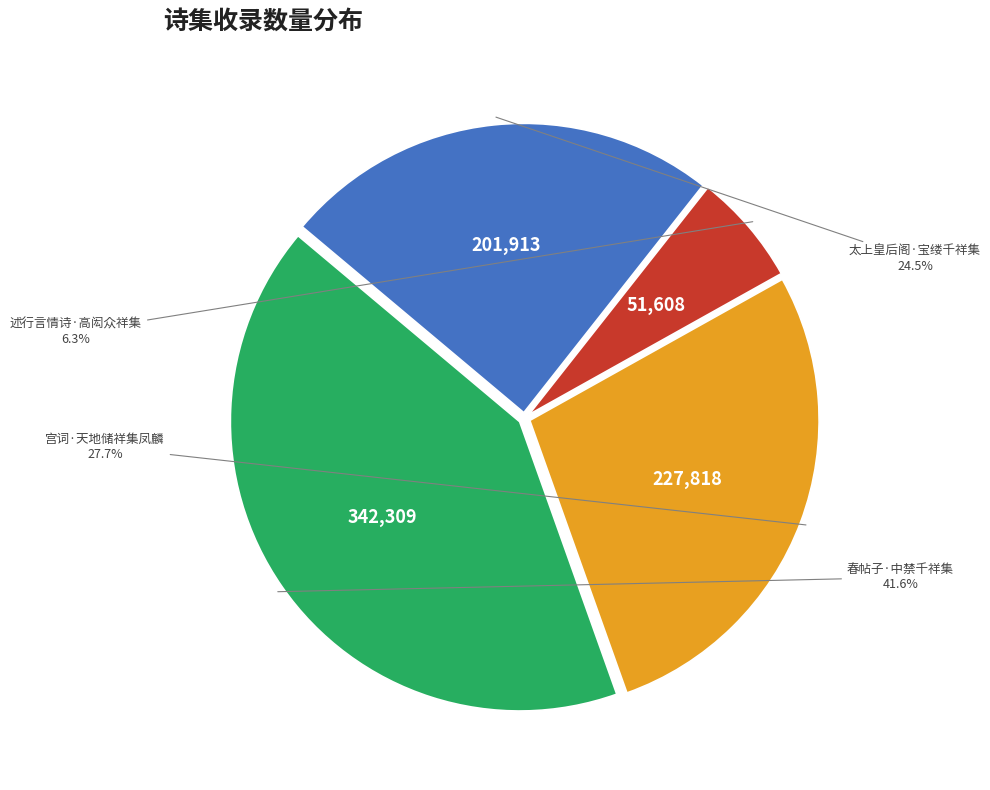

How many slices are in this pie chart?

4